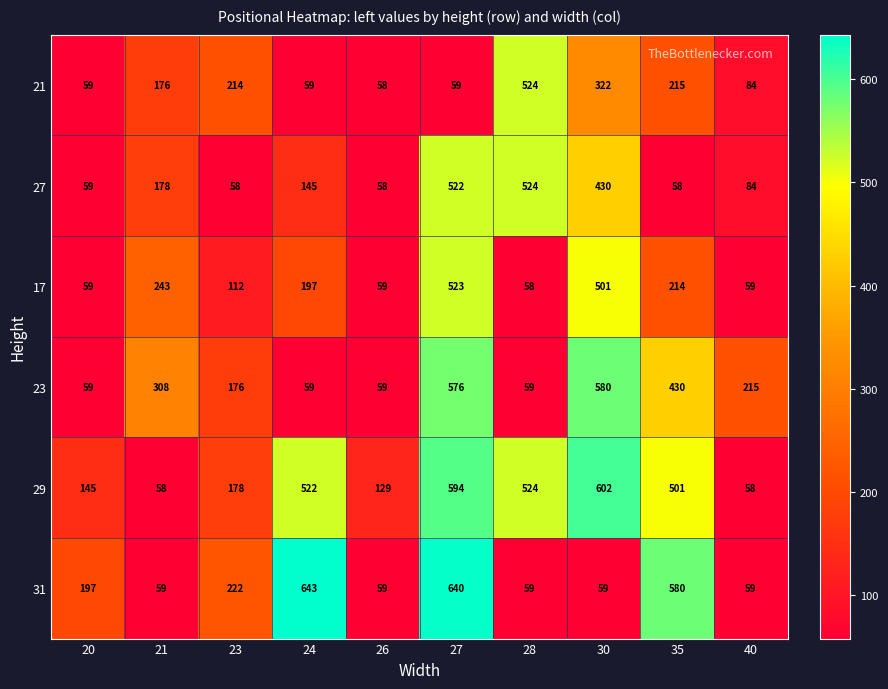

How many series are shown in this chart?

6